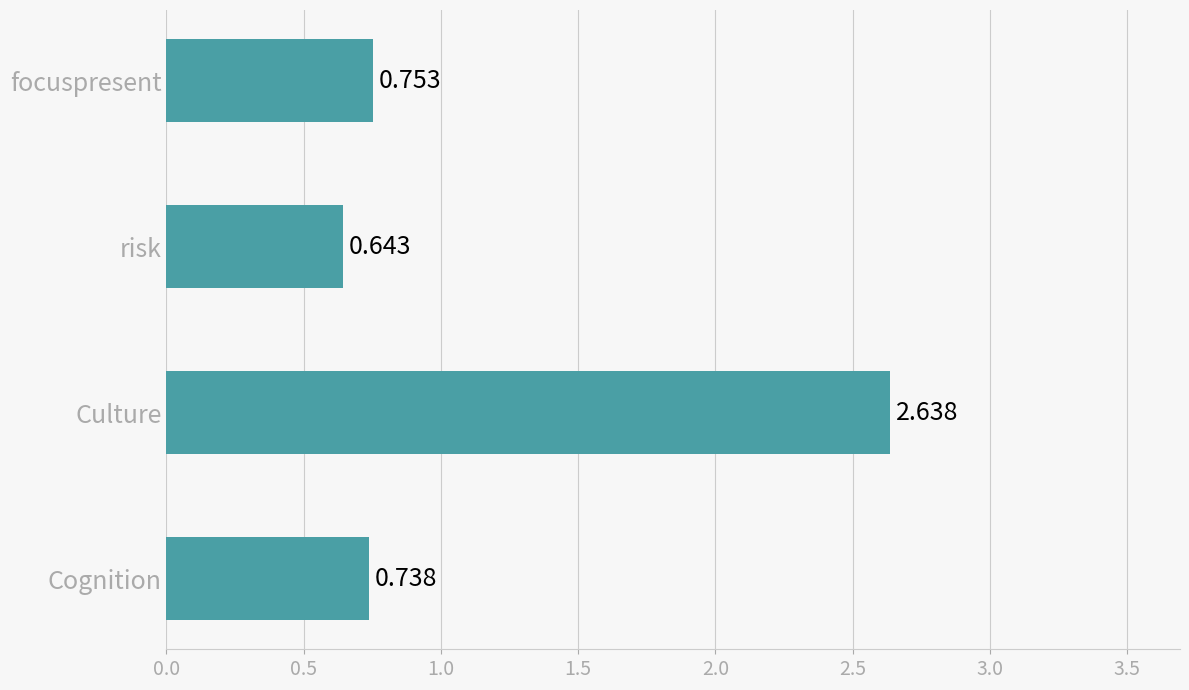

Does the chart contain any negative values?

No